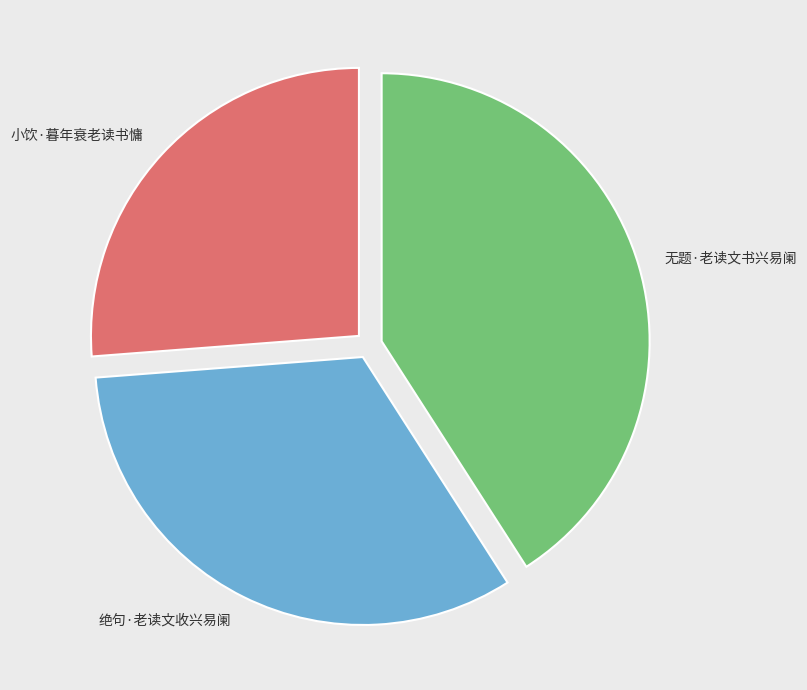

What percentage is the 无题·老读文书兴易阑 slice, to the nearest percent?

41%